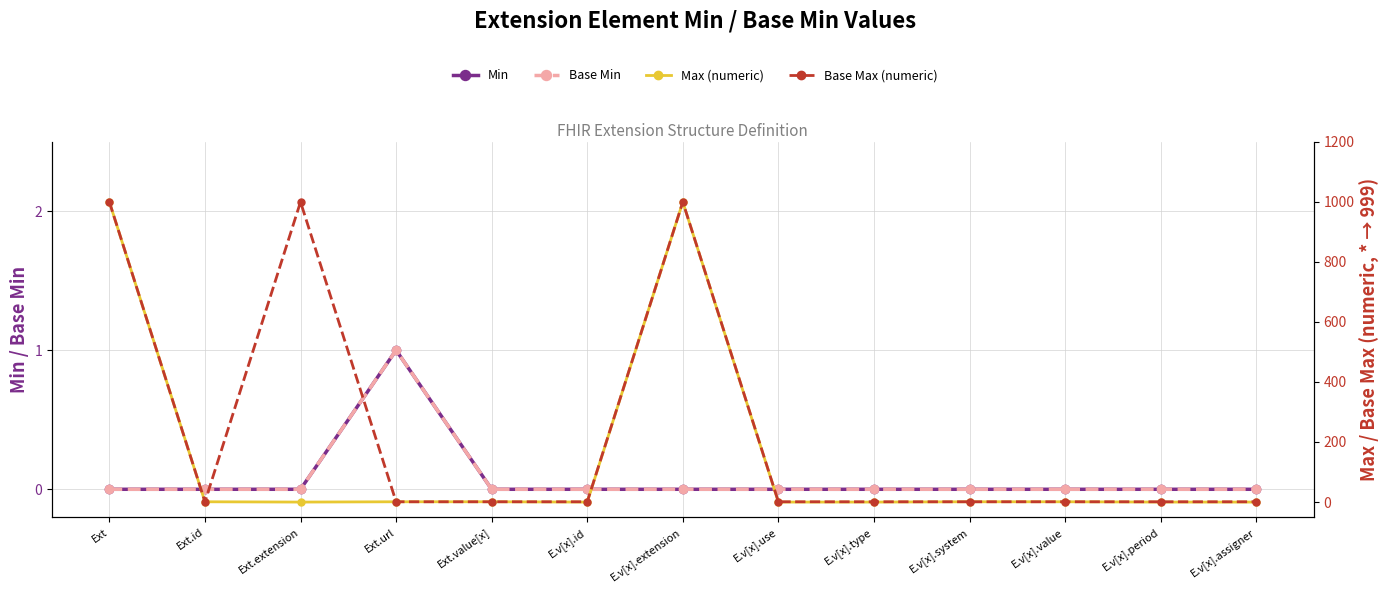

How many values in the Max (numeric) series exceed 1?

2